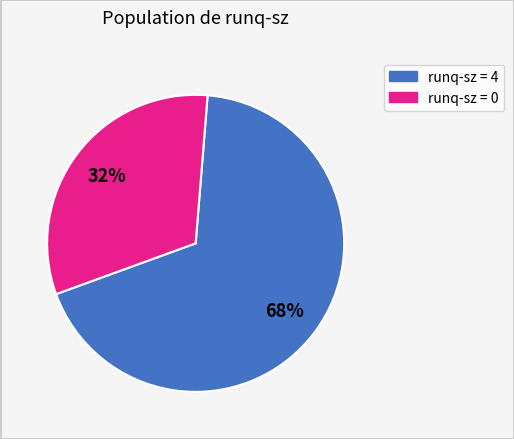

Is there any slice that represents more than half of the pie?

Yes